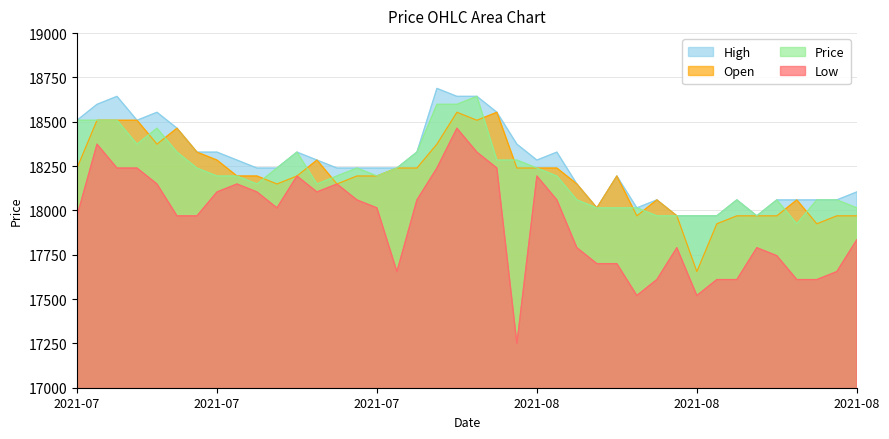

True or false: Low has a value of 17789.8 at 2021-08-12.

True